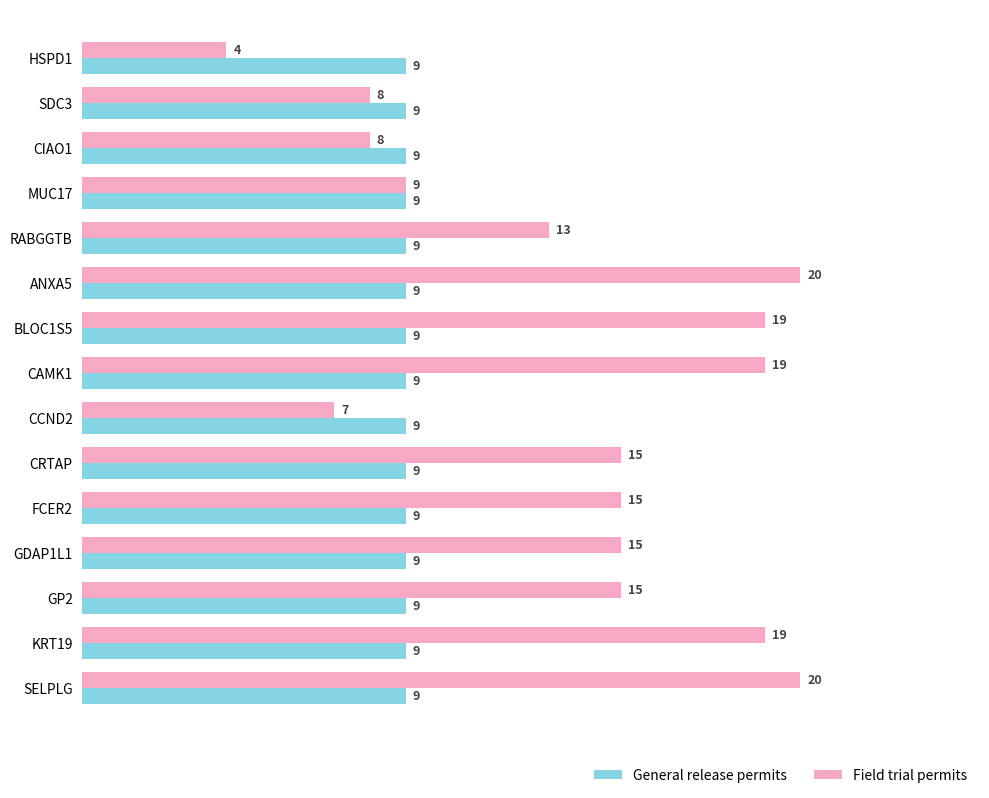

At which label does Field trial permits reach its minimum?

HSPD1